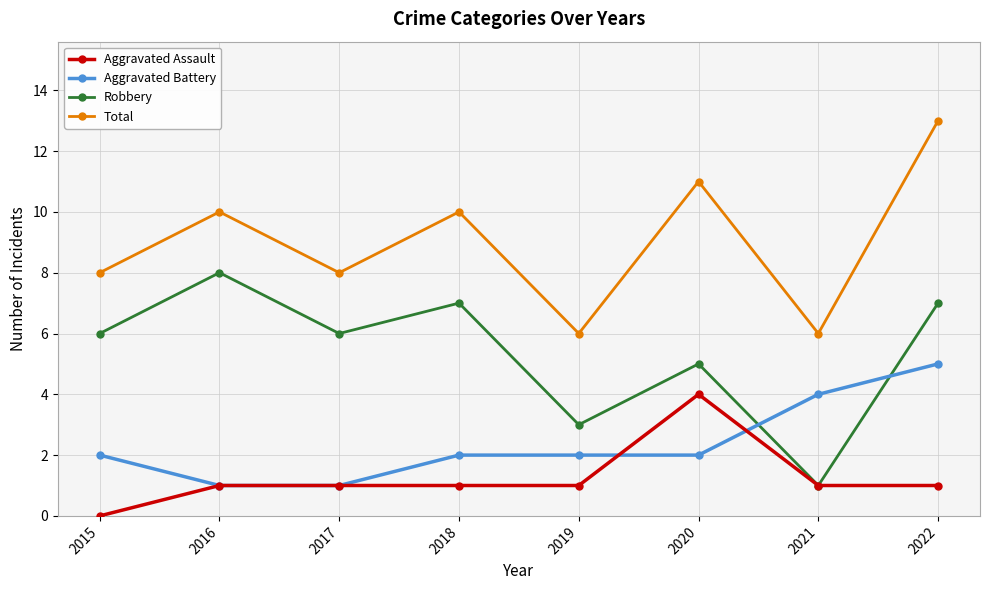

What is the greatest value displayed?

13